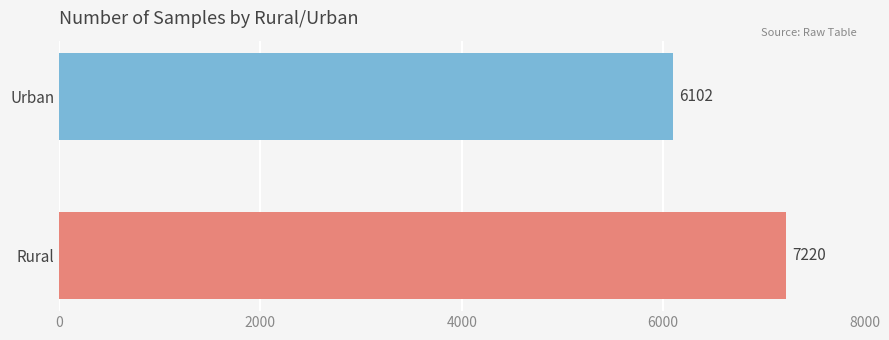

How many bars are there in total?

2